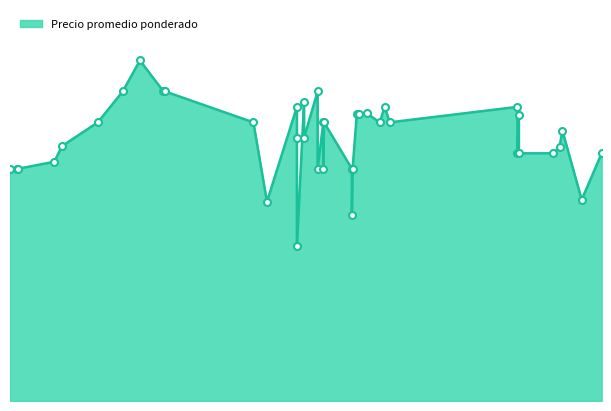

What is the ratio of the value at 2022-02-16 to the value at 2022-05-26?

1.0